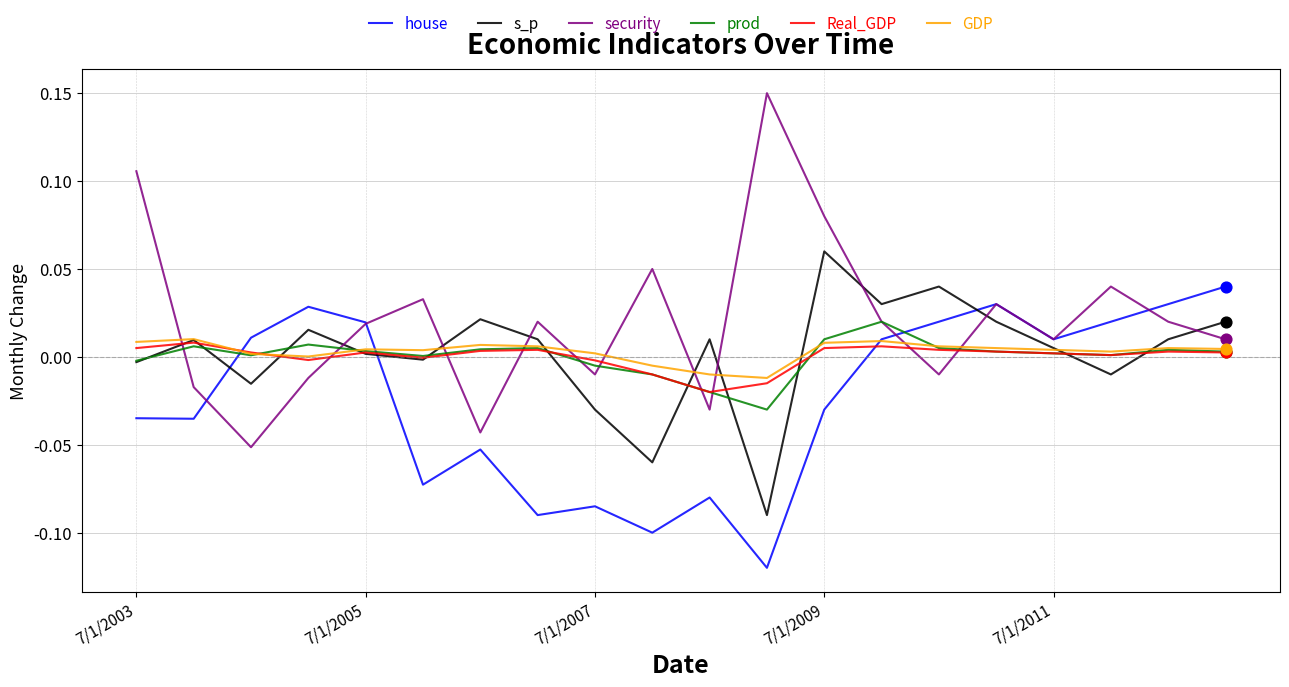

Which series has the largest total across all categories?

security